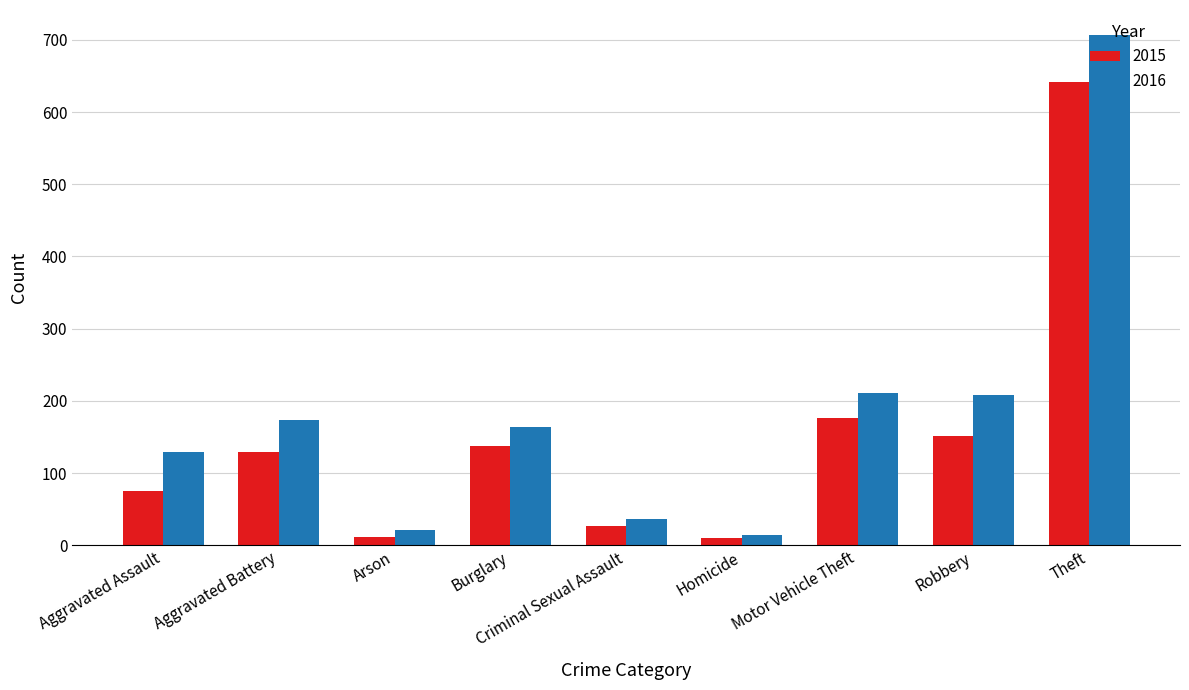

At Burglary, list the series in order from smallest to largest.

2015, 2016